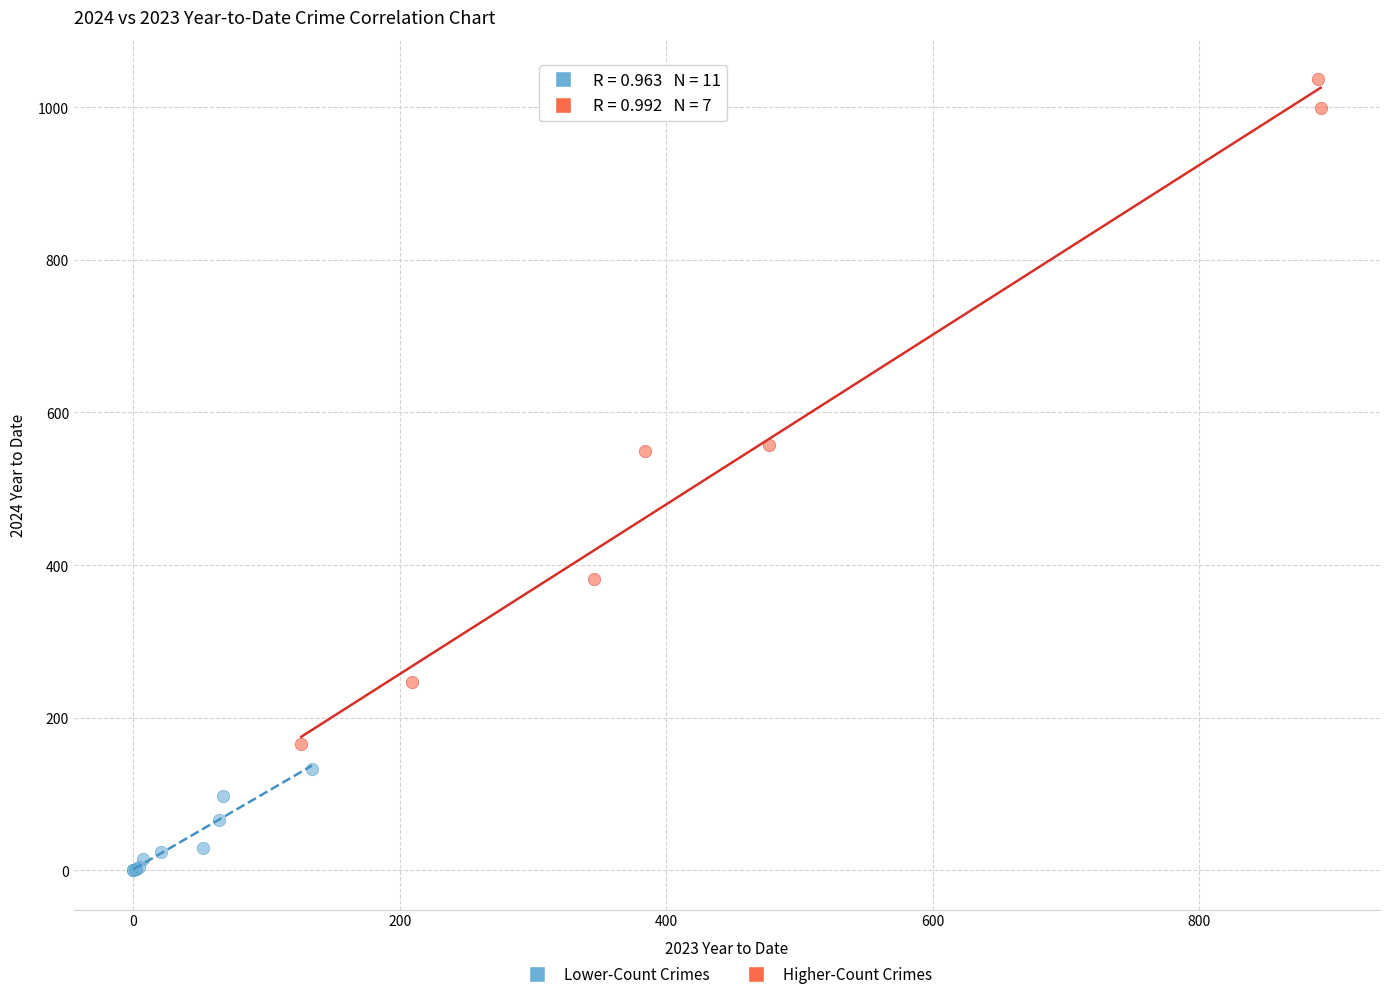

Which series reaches the minimum Y coordinate?

Lower-Count Crimes